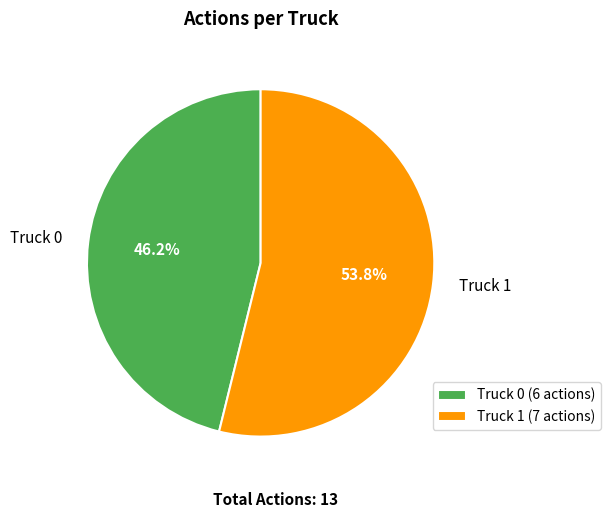

Is there a majority slice in this chart?

Yes